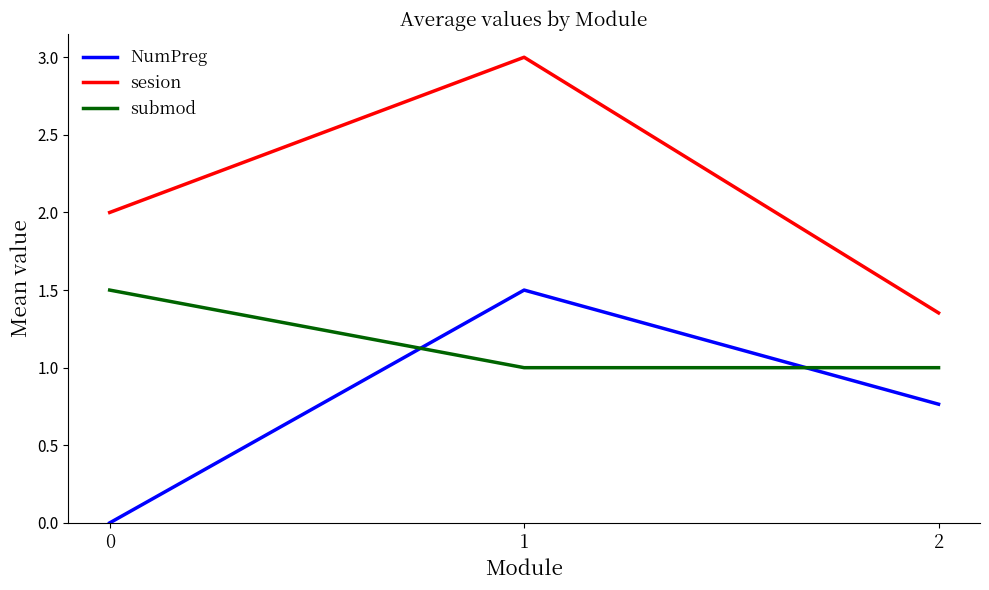

Which series has the largest total across all categories?

sesion